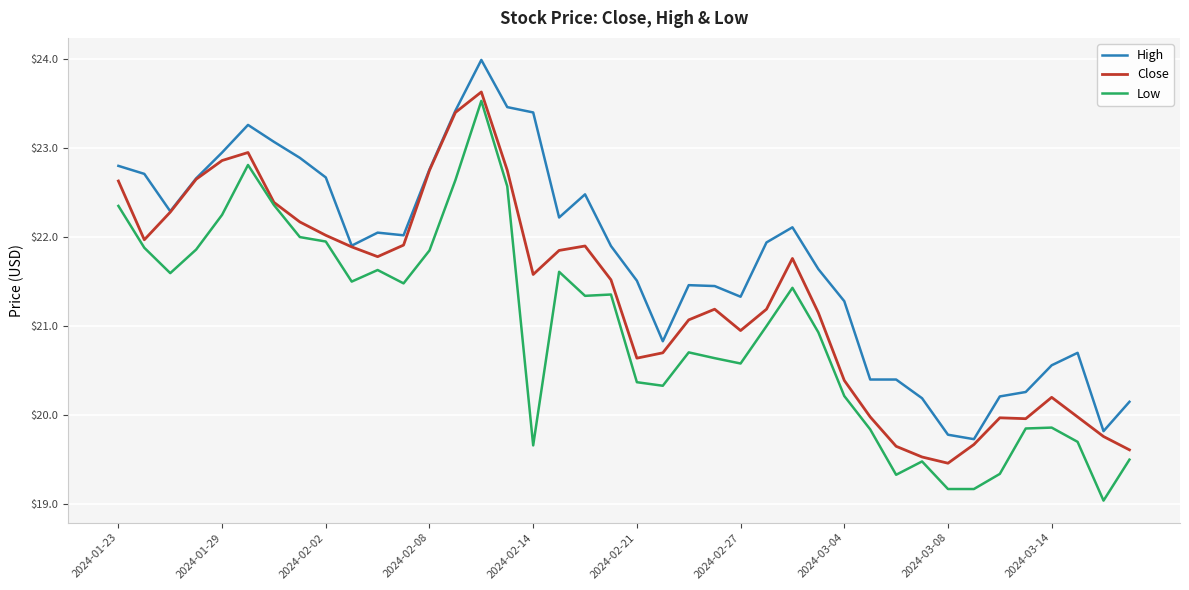

True or false: Low and High intersect in this chart.

False